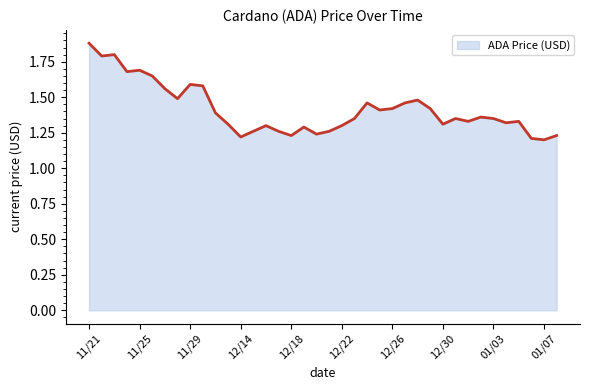

What is the sum of all values?

53.8